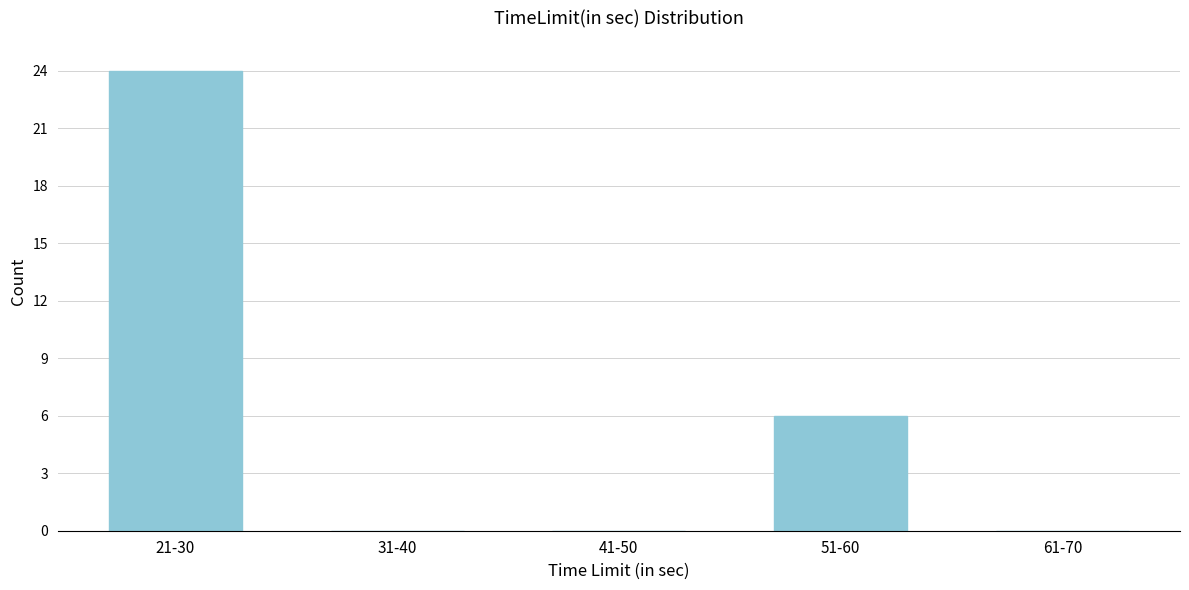

Reading left to right, what are all the values shown in this chart?

21-30=24	31-40=0	41-50=0	51-60=6	61-70=0